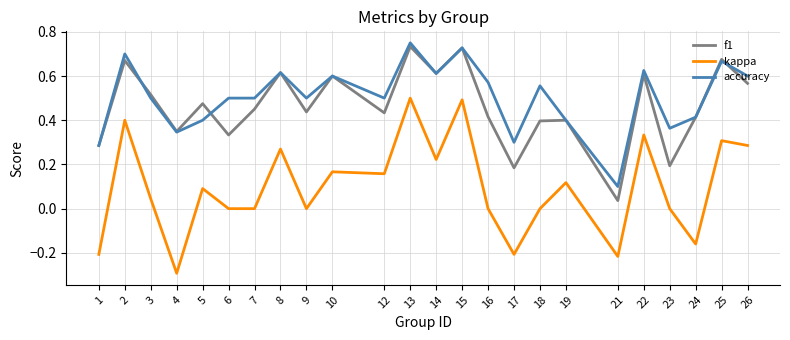

Which series changed the most between 3 and 23?

f1